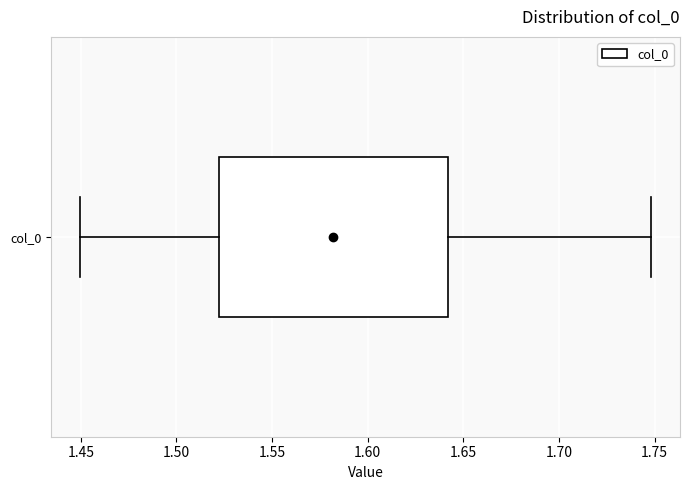

Transcribe this box plot: give where the median line is, the range the box spans, and where the two whiskers end, as read against the x-axis. The values are not printed on the chart, so give them approximately, as read against the axis.

median 1.58, box 1.52 to 1.64, whiskers 1.45 to 1.75